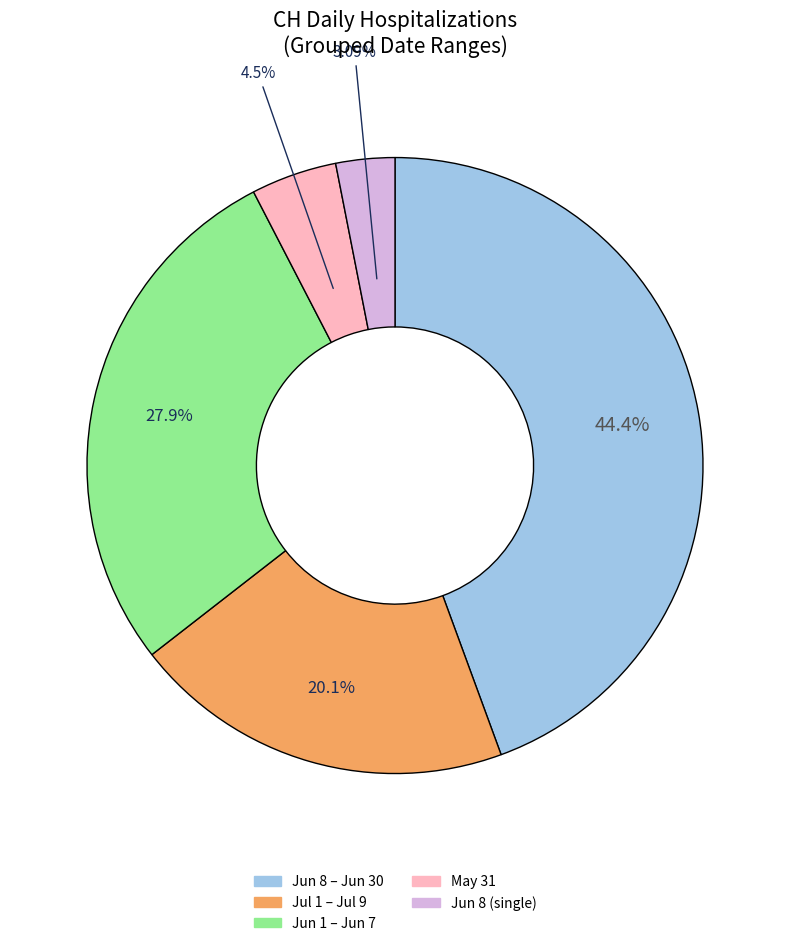

Count the number of slices in the pie.

5